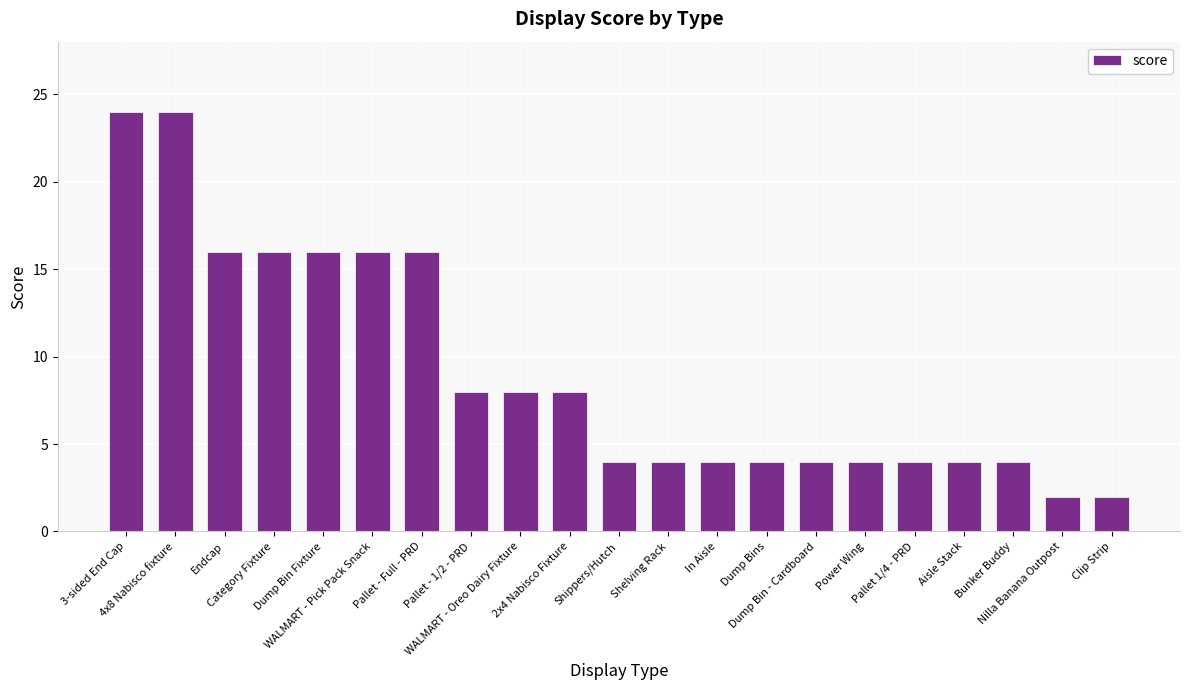

Count the number of data series in this chart.

1